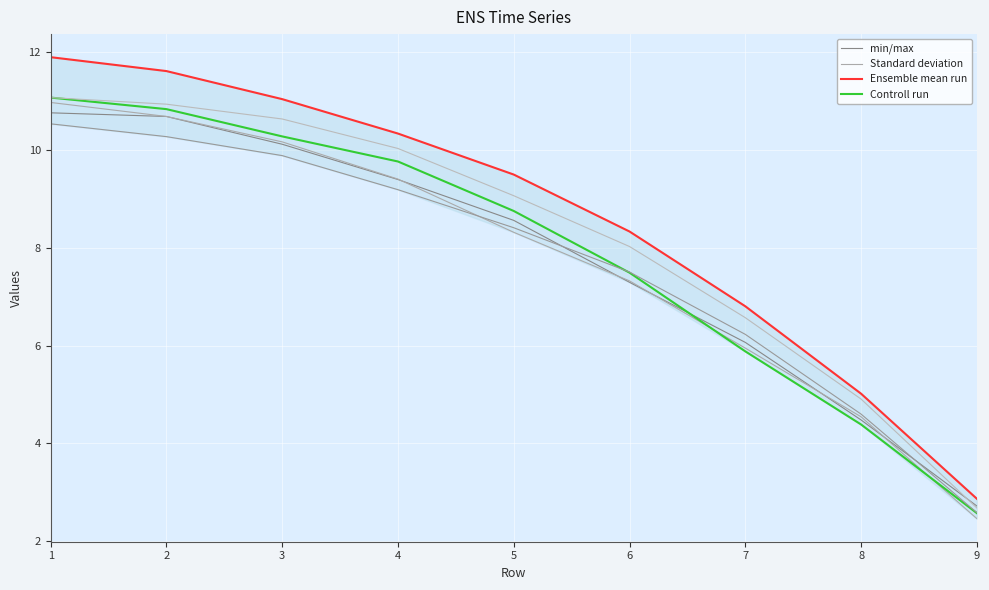

What are all the series names shown in the legend?

min/max, Standard deviation, Ensemble mean run, Controll run